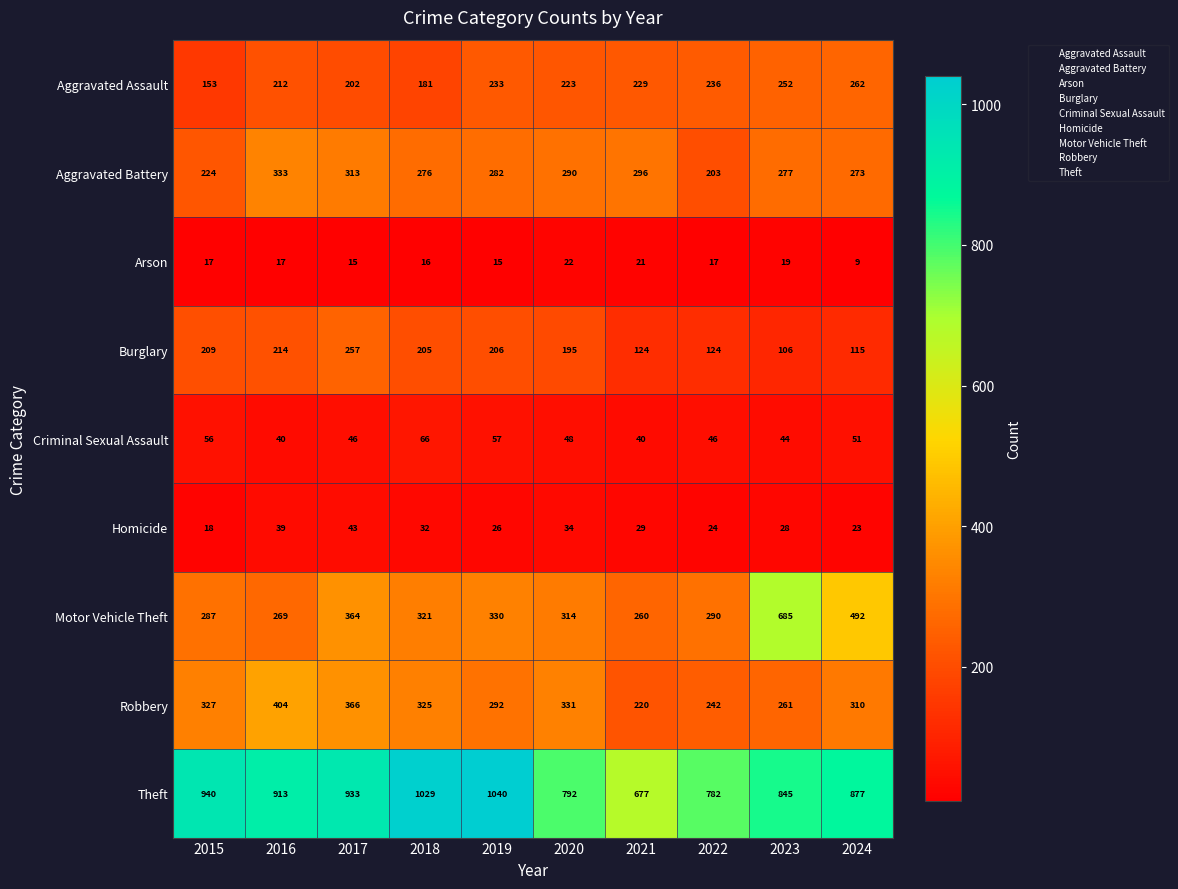

Rank the series at 2015 from lowest to highest value.

Arson, Homicide, Criminal Sexual Assault, Aggravated Assault, Burglary, Aggravated Battery, Motor Vehicle Theft, Robbery, Theft